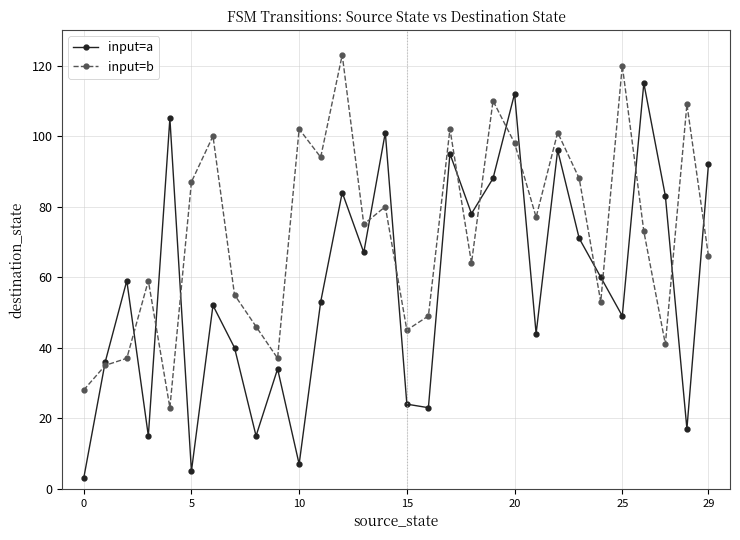

What is the highest value of the input=b series?

123